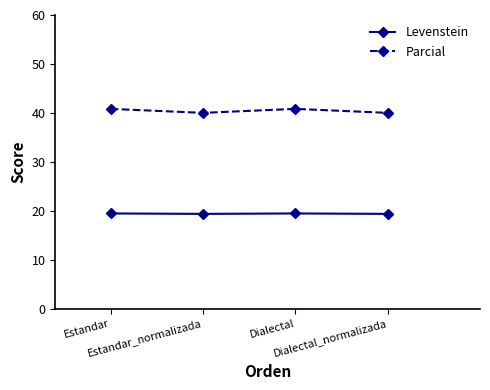

Reading right to left, what are all the values shown in this chart?

Levenstein: Dialectal_normalizada=19.4	Dialectal=19.4	Estandar_normalizada=19.4	Estandar=19.4
Parcial: Dialectal_normalizada=40.0	Dialectal=40.8	Estandar_normalizada=40.0	Estandar=40.8